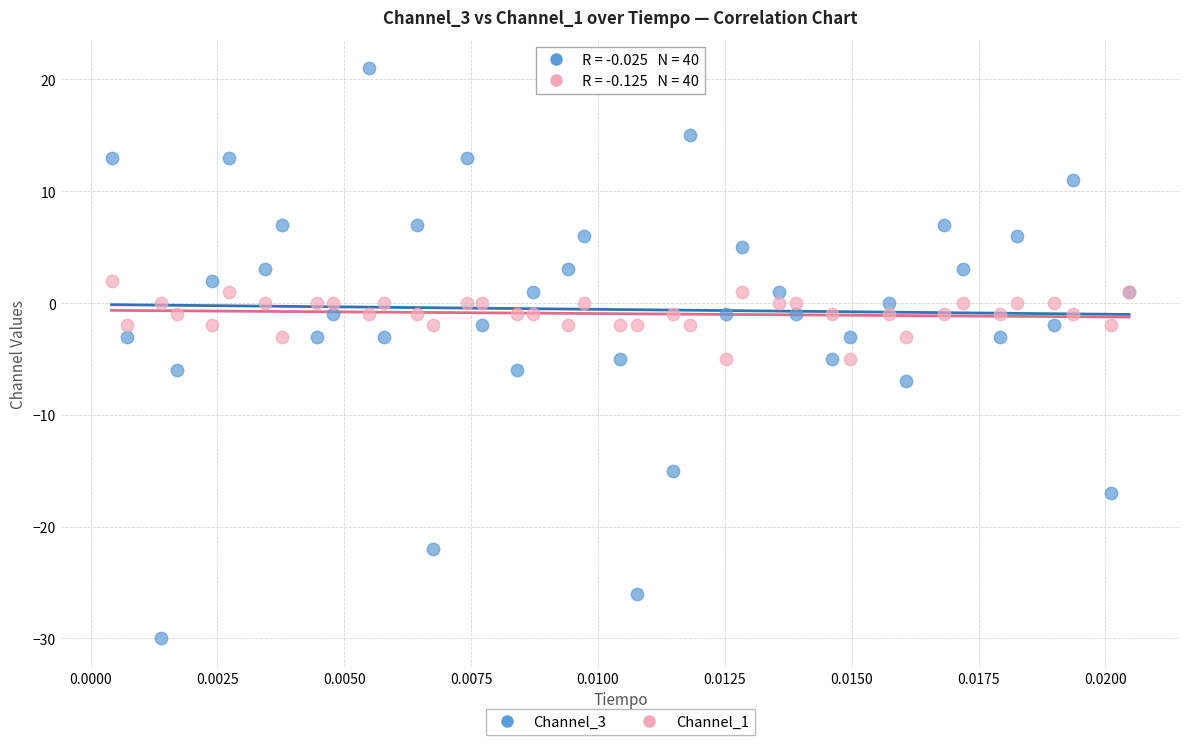

Which series reaches the maximum Y coordinate?

Channel_3